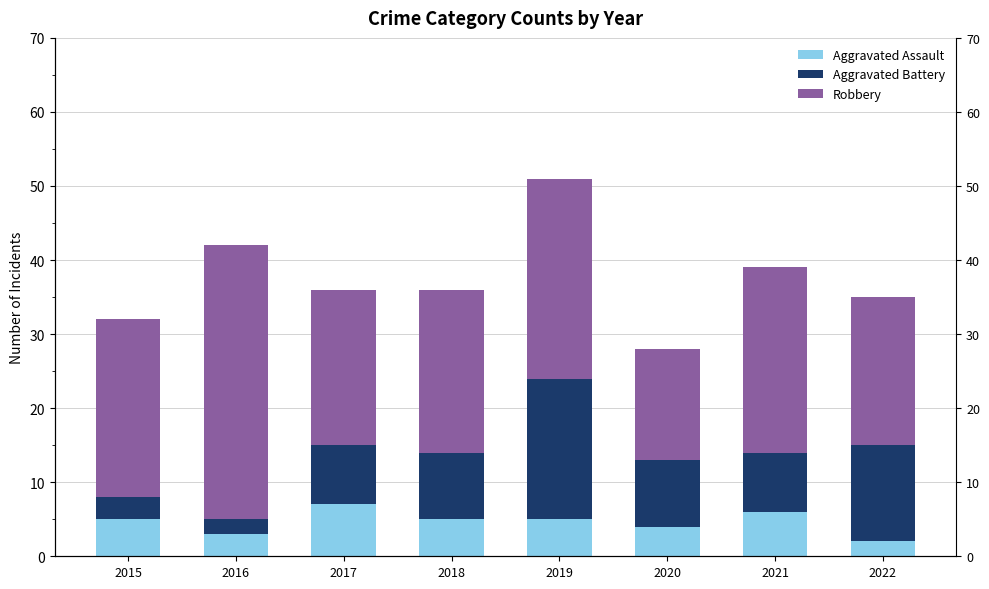

Rank the series at 2016 from lowest to highest value.

Aggravated Battery, Aggravated Assault, Robbery